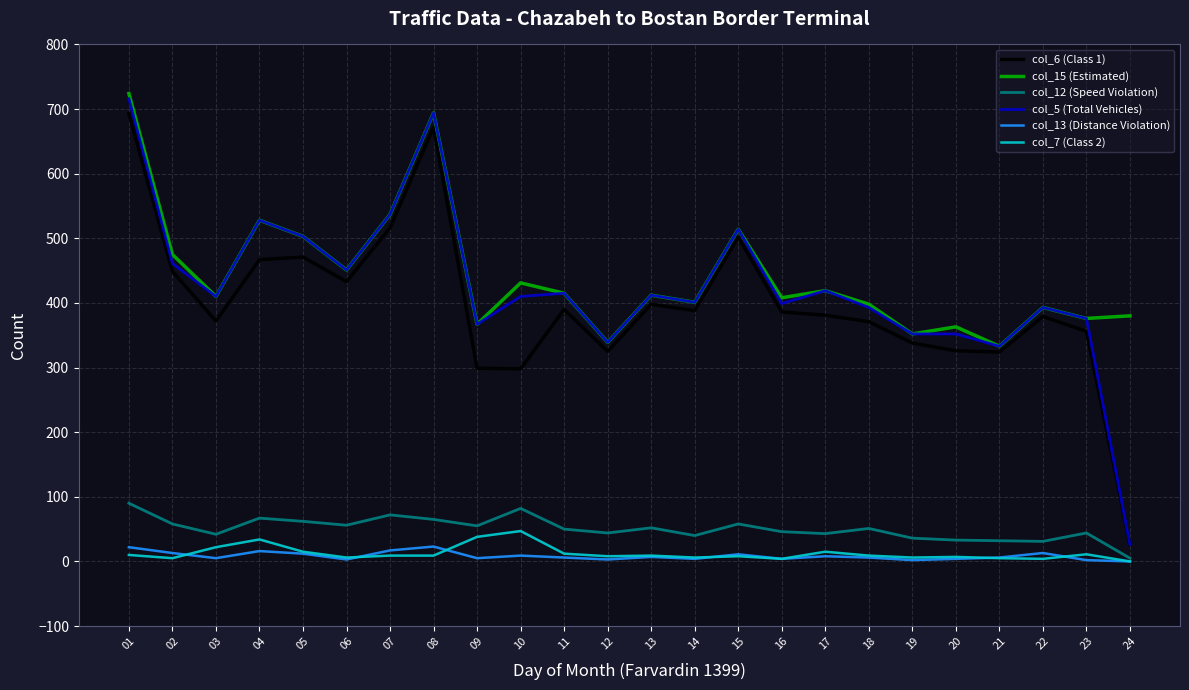

Where is col_15 (Estimated) nearest to the value 528?

04